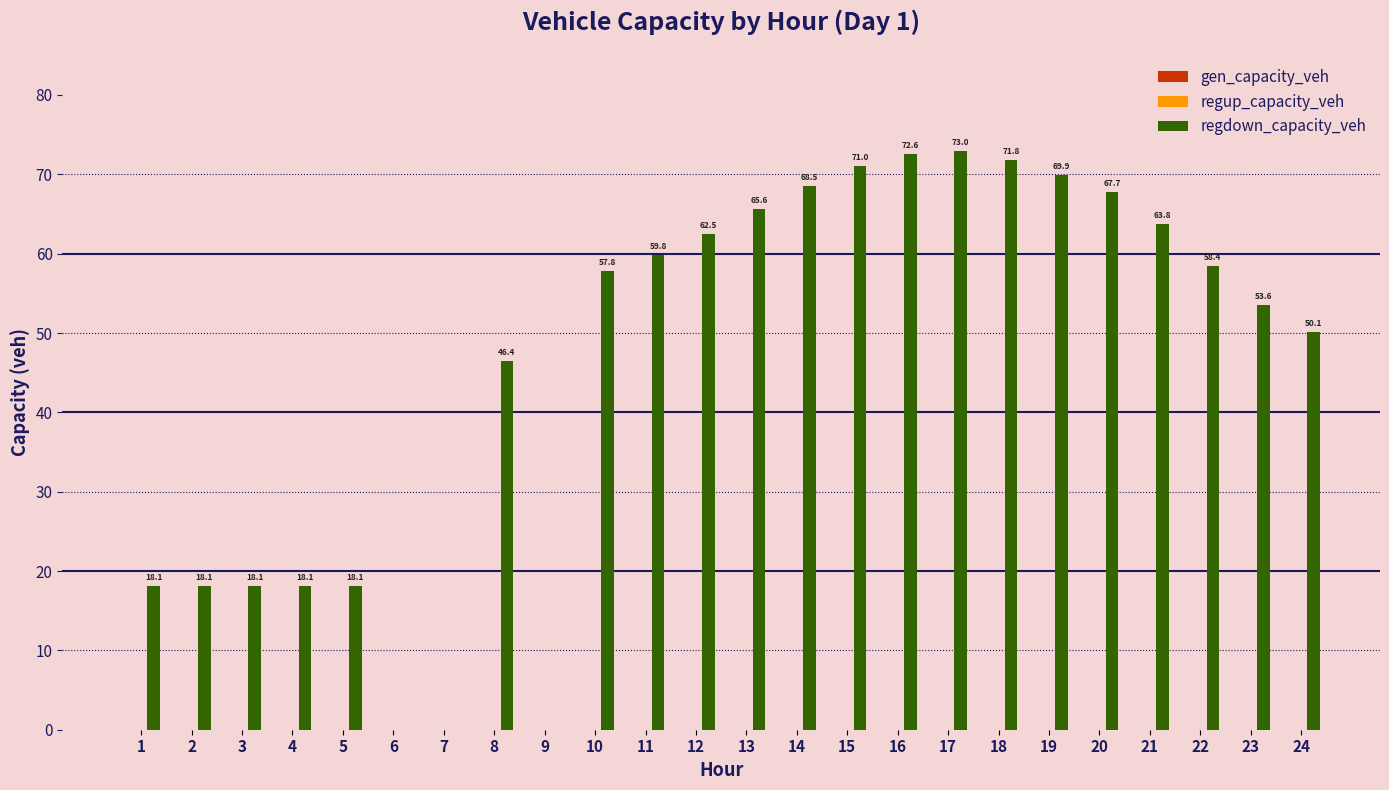

Which has a higher value, 20 or 22?

20